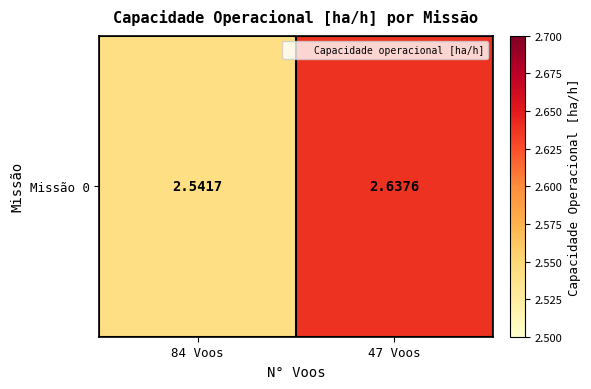

Rank the categories by value from lowest to highest.

84 Voos, 47 Voos